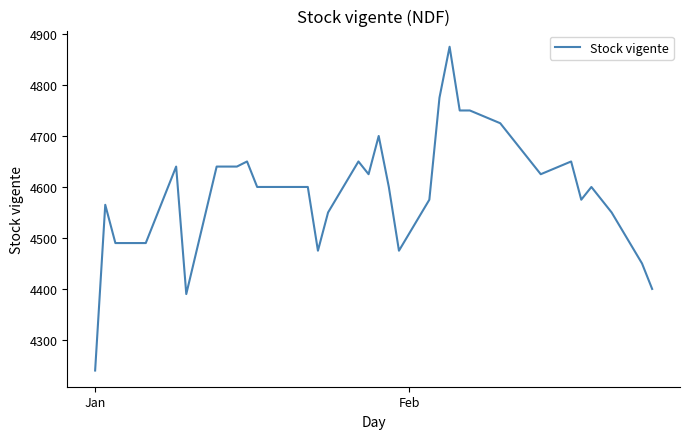

What is the smallest value displayed?

4240